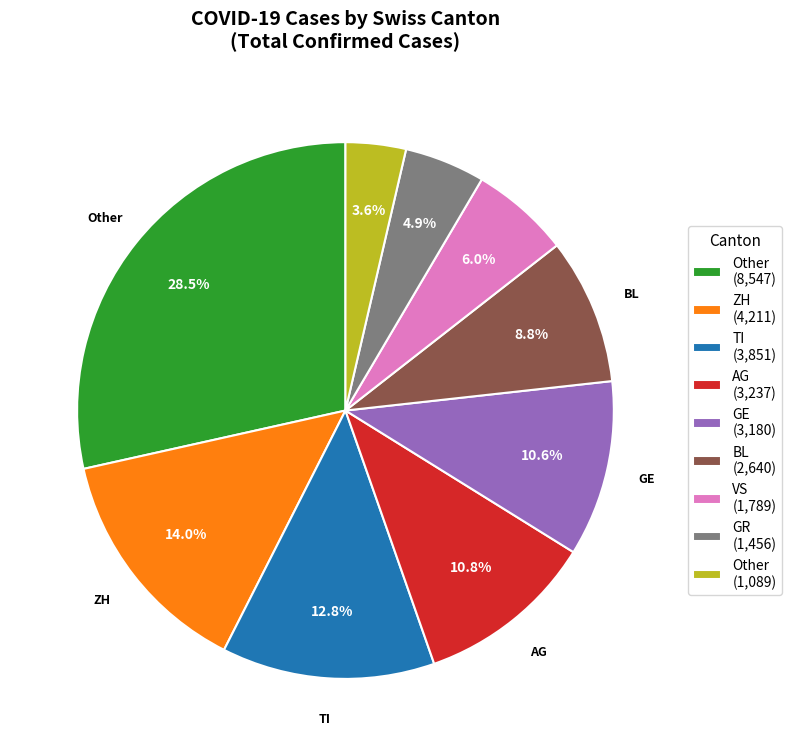

Does any single category account for the majority?

No